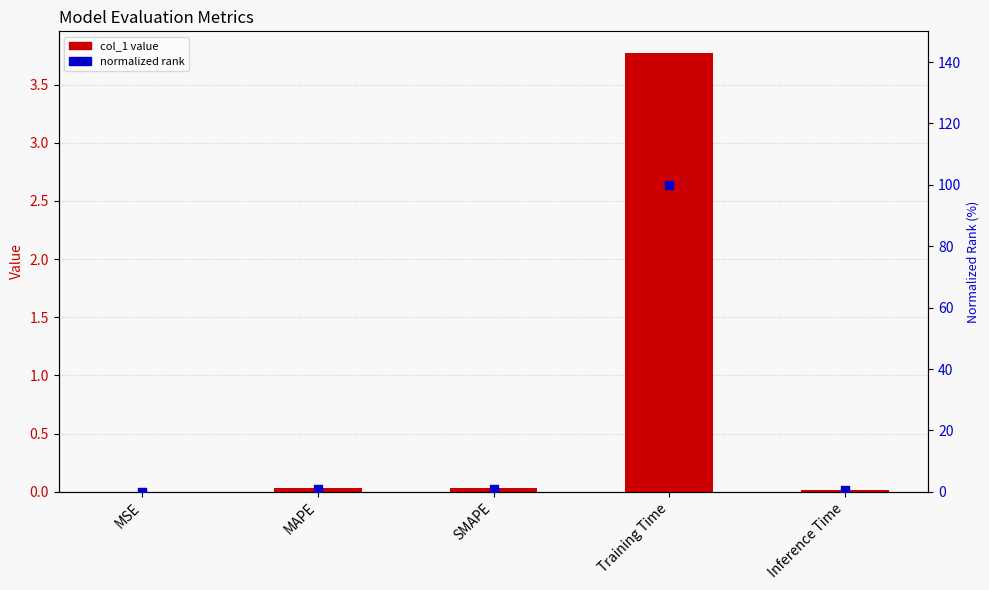

Which series has the largest total across all categories?

normalized rank